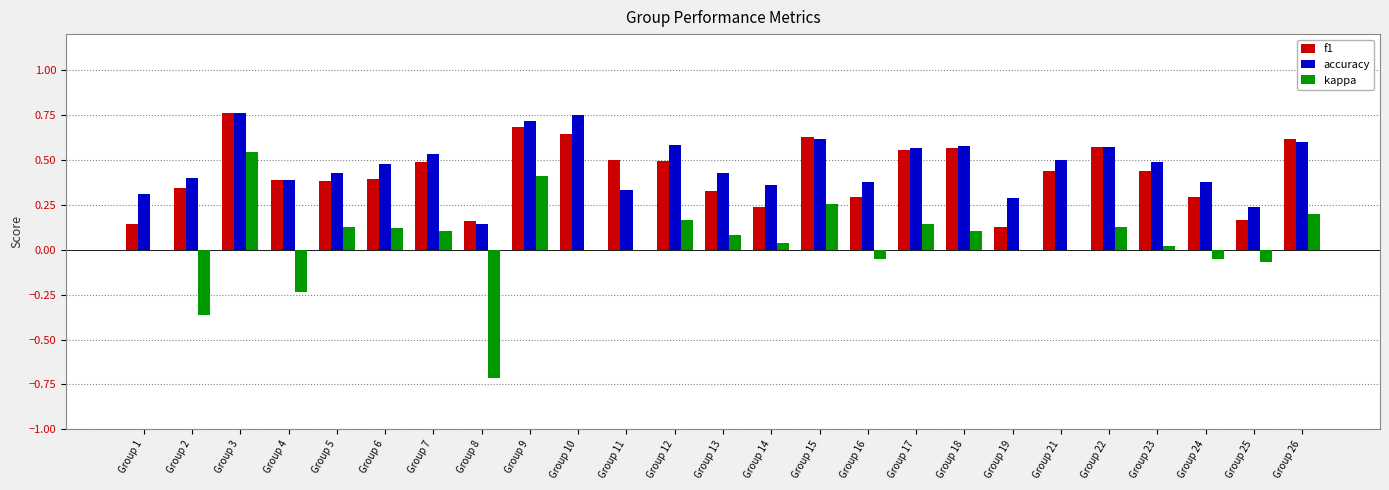

Where is accuracy nearest to the value 0?

Group 8